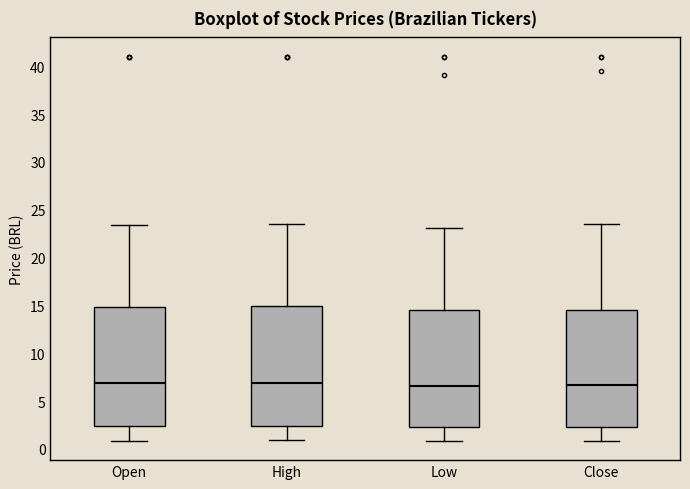

Reading left to right, transcribe this box plot: for each box, give where its median line is, the range the box spans, and where its two whiskers end, as read against the y-axis. The values are not printed on the chart, so give them approximately, as read against the axis.

Open: median 7.0, box 2.5 to 15.0, whiskers 1.0 to 23.5
High: median 7.0, box 2.5 to 15.0, whiskers 1.0 to 23.5
Low: median 6.5, box 2.5 to 14.5, whiskers 1.0 to 23.0
Close: median 6.5, box 2.5 to 14.5, whiskers 1.0 to 23.5